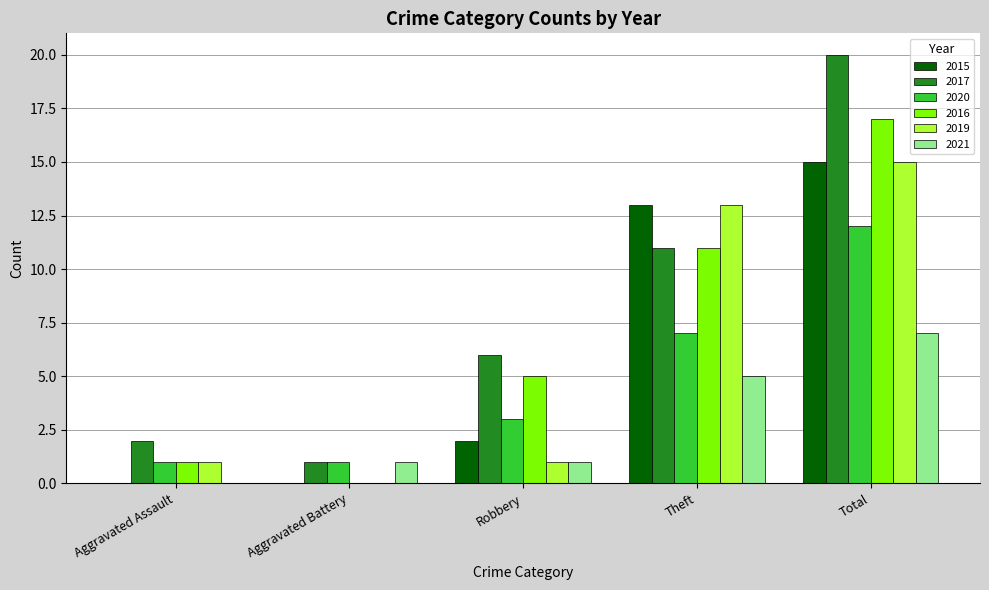

Reading left to right, what are all the values shown in this chart?

2015: 0	0	2	13	15
2017: 2	1	6	11	20
2020: 1	1	3	7	12
2016: 1	0	5	11	17
2019: 1	0	1	13	15
2021: 0	1	1	5	7